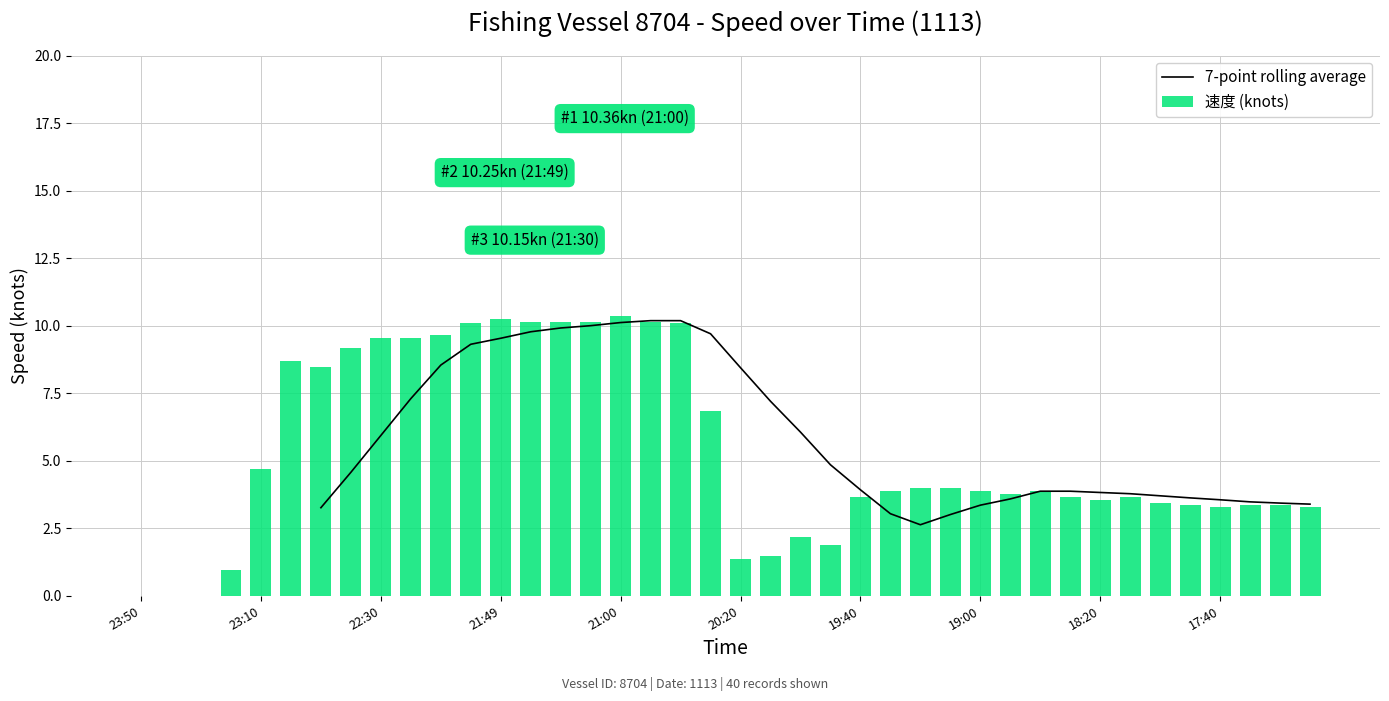

Where does the 速度 (knots) series first go above 3?

23:10